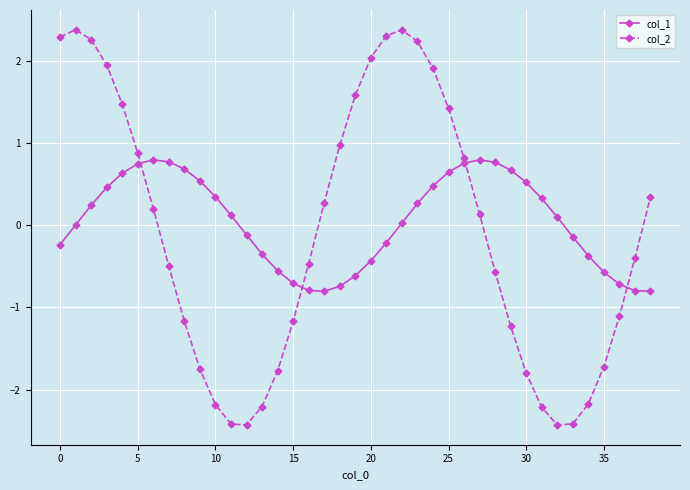

What is the highest value of the col_1 series?

0.8